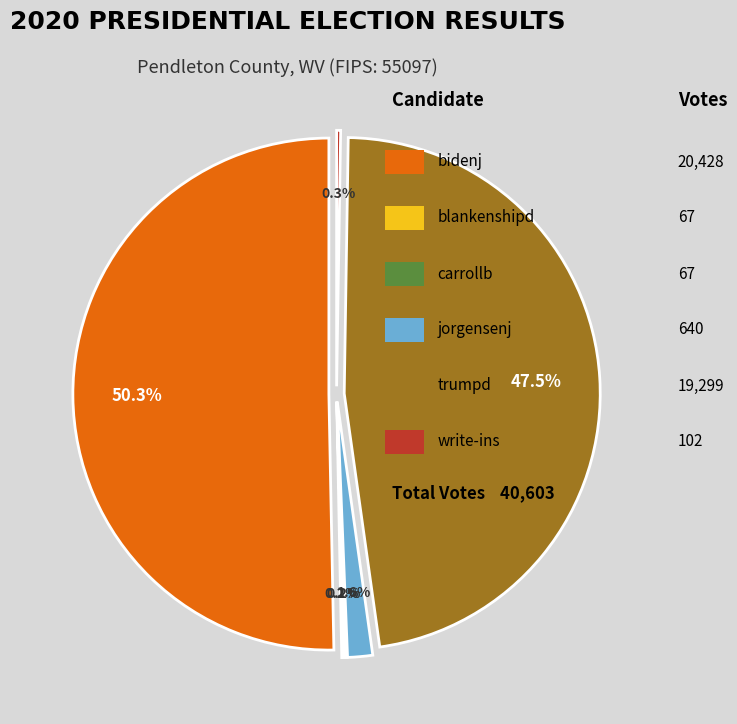

Does bidenj represent more than half of the total?

Yes